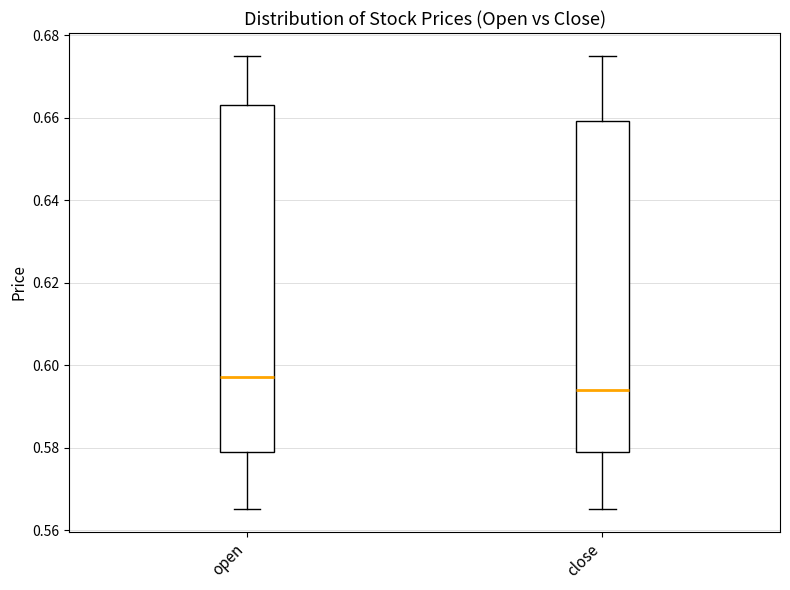

Reading left to right, transcribe this box plot: for each box, give where its median line is, the range the box spans, and where its two whiskers end, as read against the y-axis. The values are not printed on the chart, so give them approximately, as read against the axis.

open: median 0.598, box 0.580 to 0.664, whiskers 0.566 to 0.676
close: median 0.594, box 0.580 to 0.660, whiskers 0.566 to 0.676